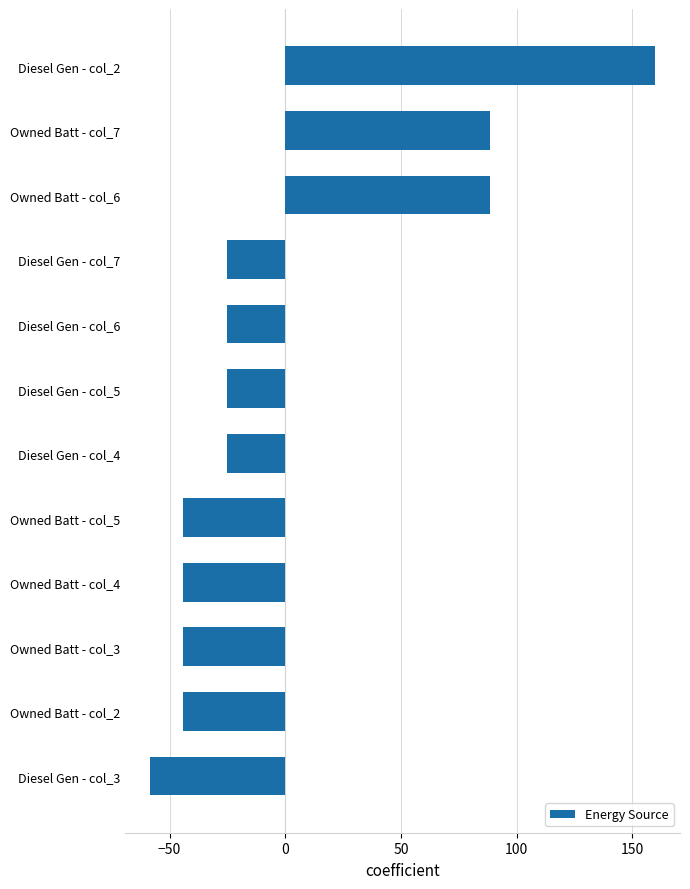

What is the greatest value displayed?

159.7